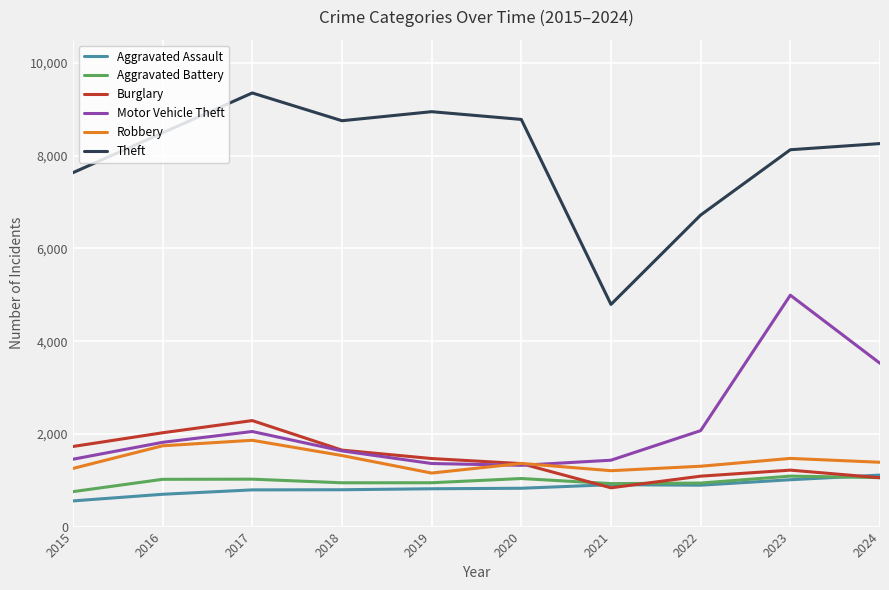

What is the sum of all Aggravated Battery values?

9736